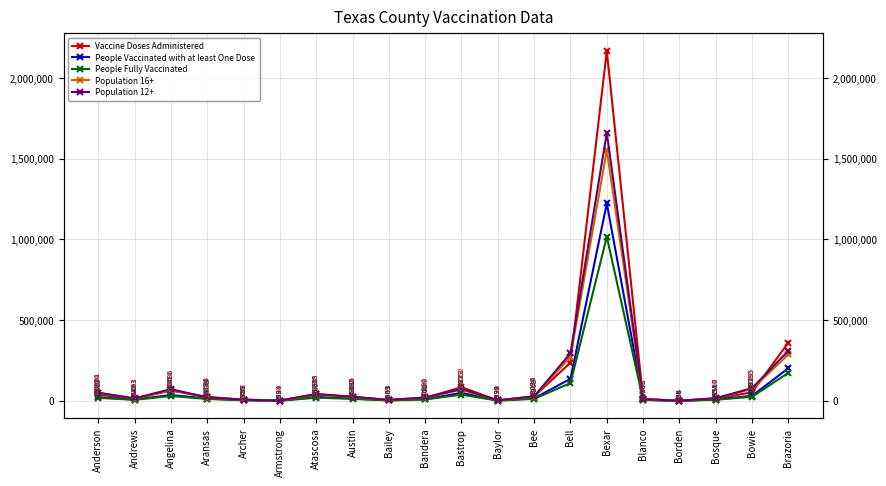

The Population 16+ series shows 907 at Baylor. True or false?

False